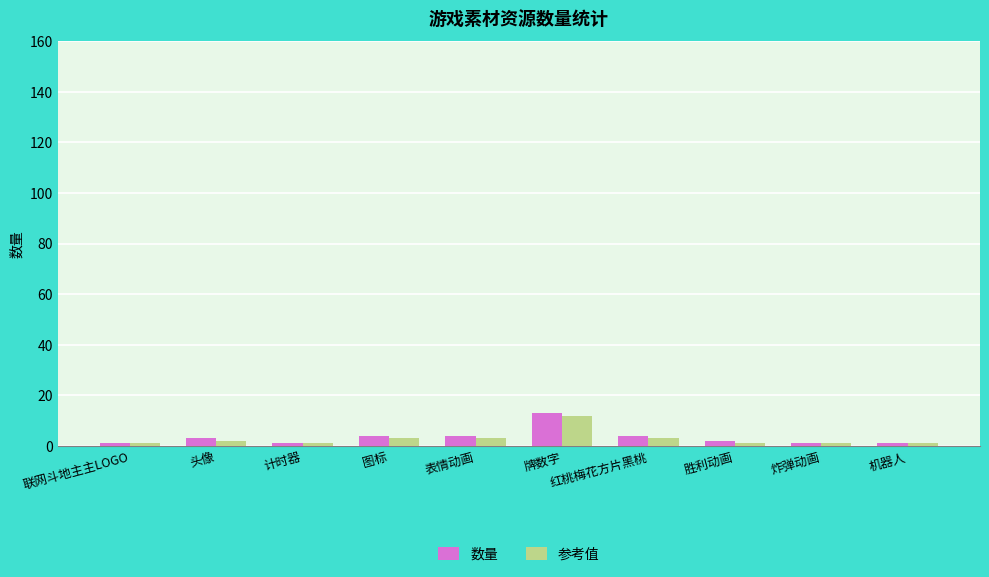

How many bars are there in total?

20